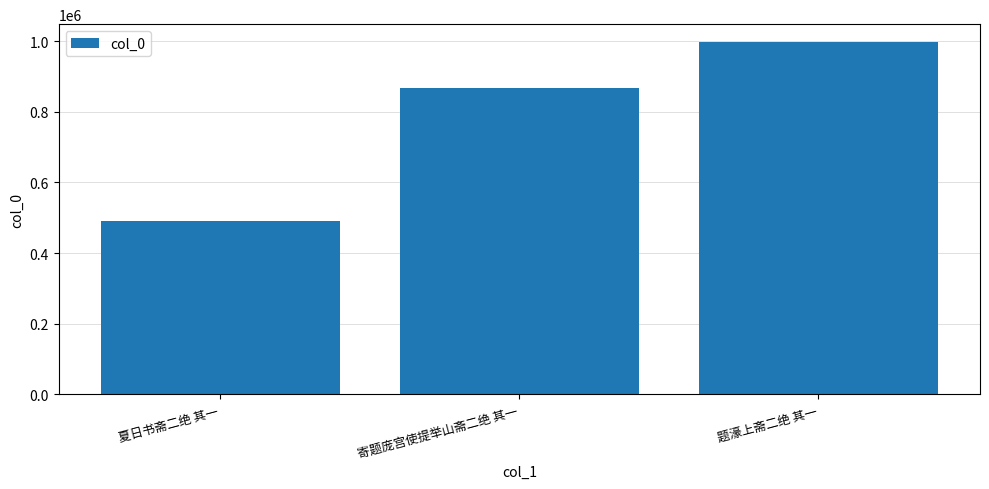

The chart shows a value of 1387819 at 寄题庞宫使提举山斋二绝 其一. True or false?

False